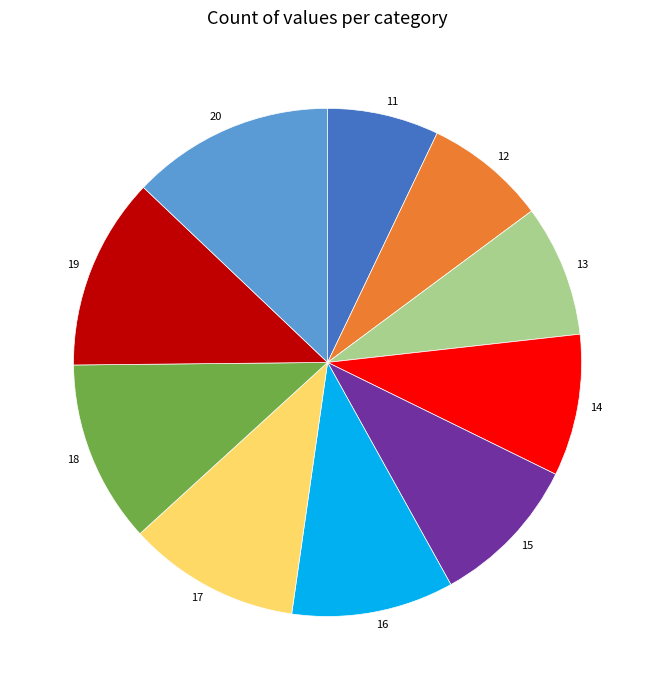

Does 19 account for over 50% of the chart?

No